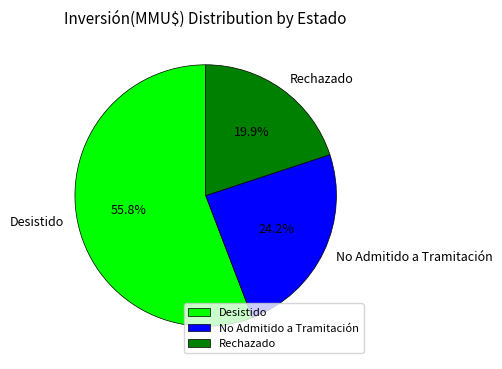

What portion of the pie excludes Rechazado?

80.1%